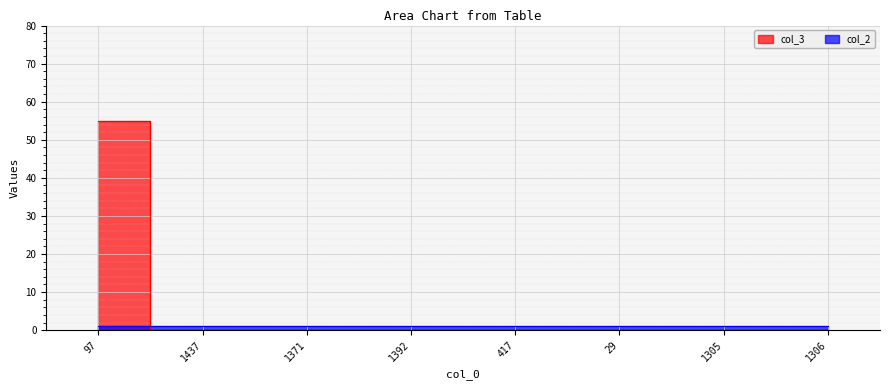

True or false: the data has more than 0 interior local peaks.

False